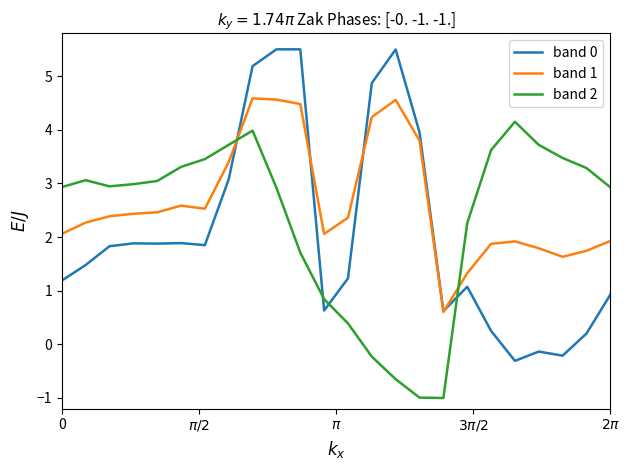

Which series has the widest spread of values?

band 0